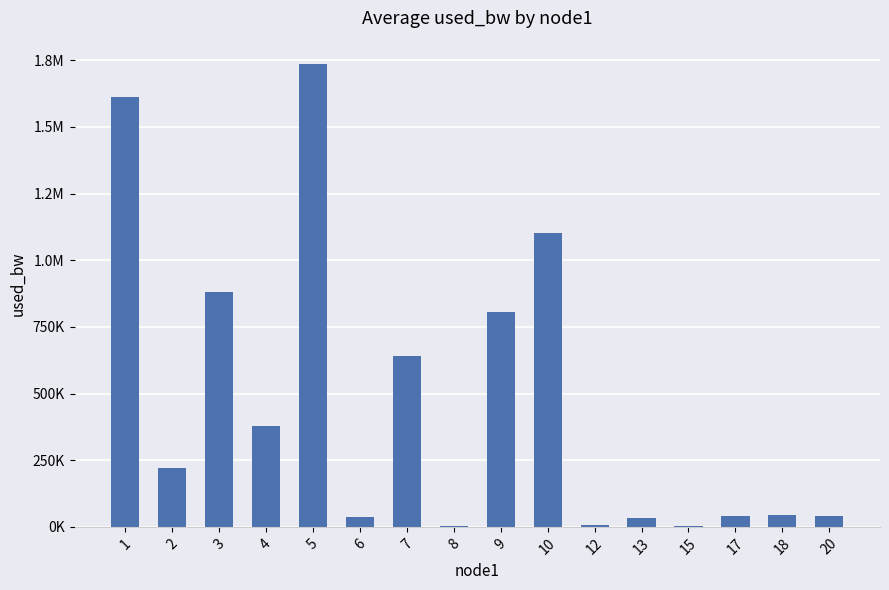

What is the greatest value displayed?

1736582.8